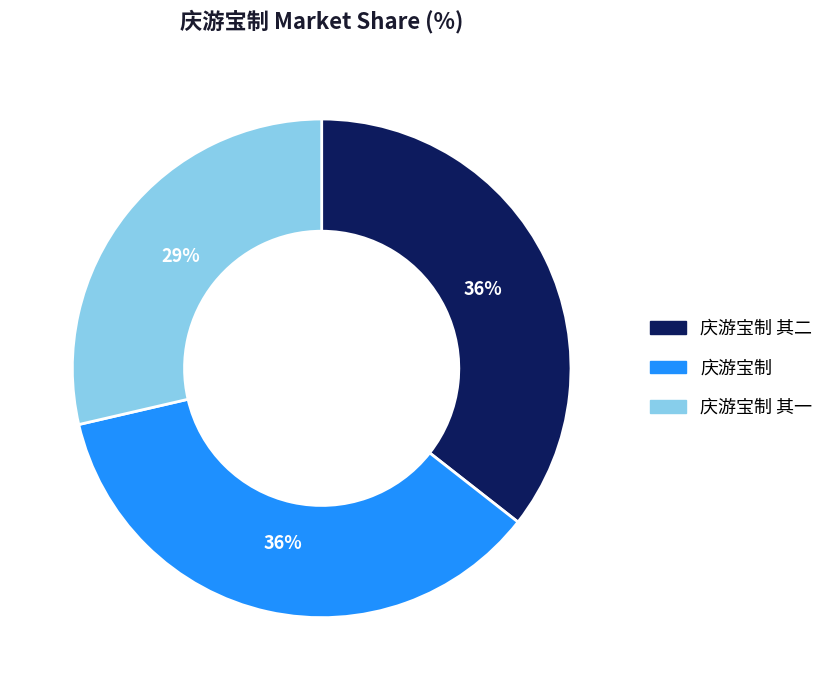

To the nearest percent, what is the average slice percentage?

33%